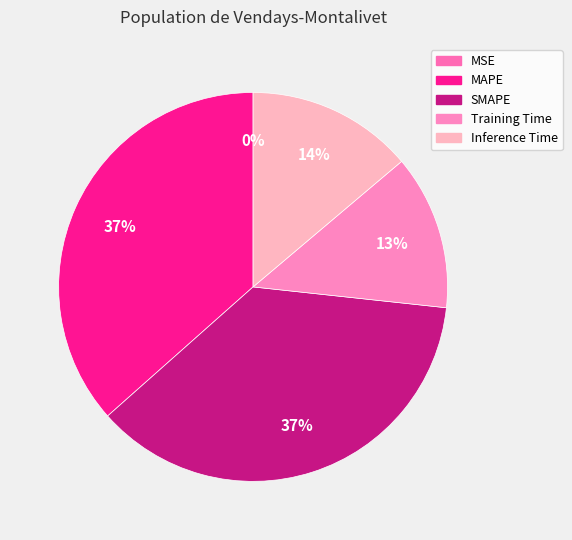

Combined, what portion of the pie is Inference Time and SMAPE?

50.6%